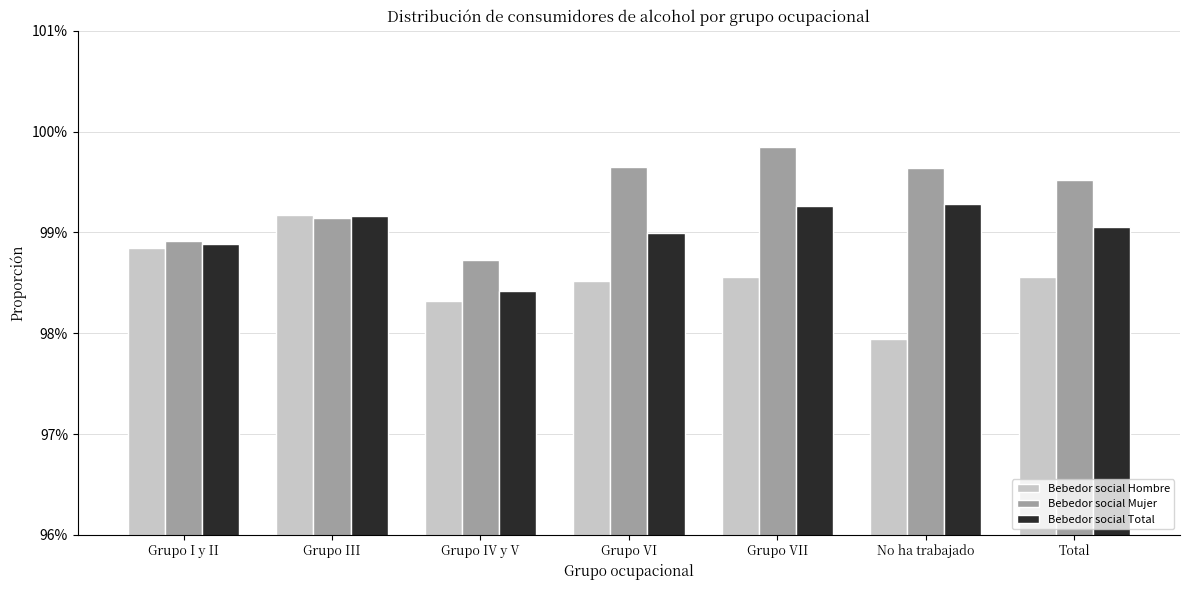

At which label does Bebedor social Total reach its minimum?

Grupo IV y V